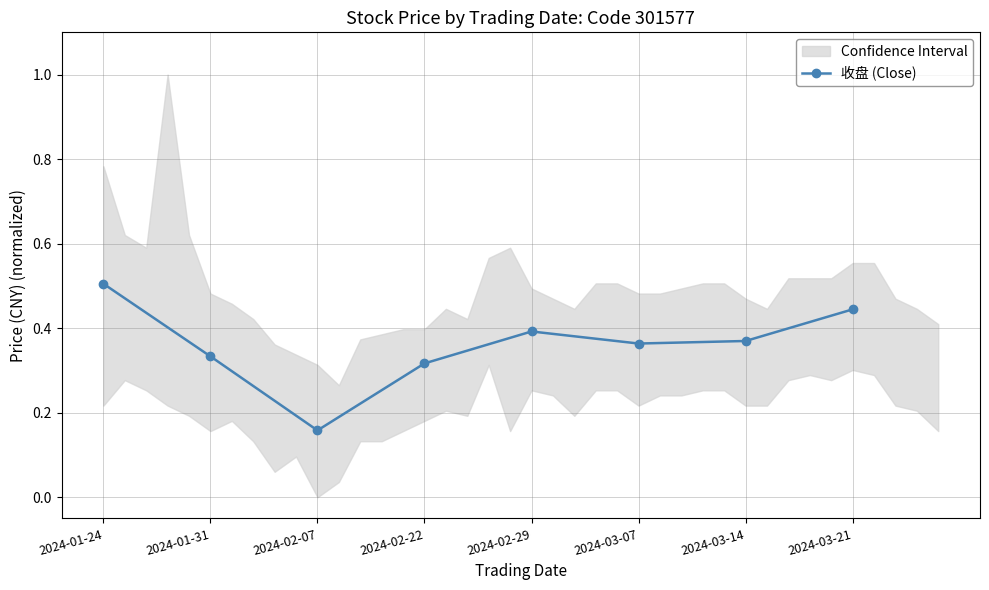

How many lines are shown in the chart?

1